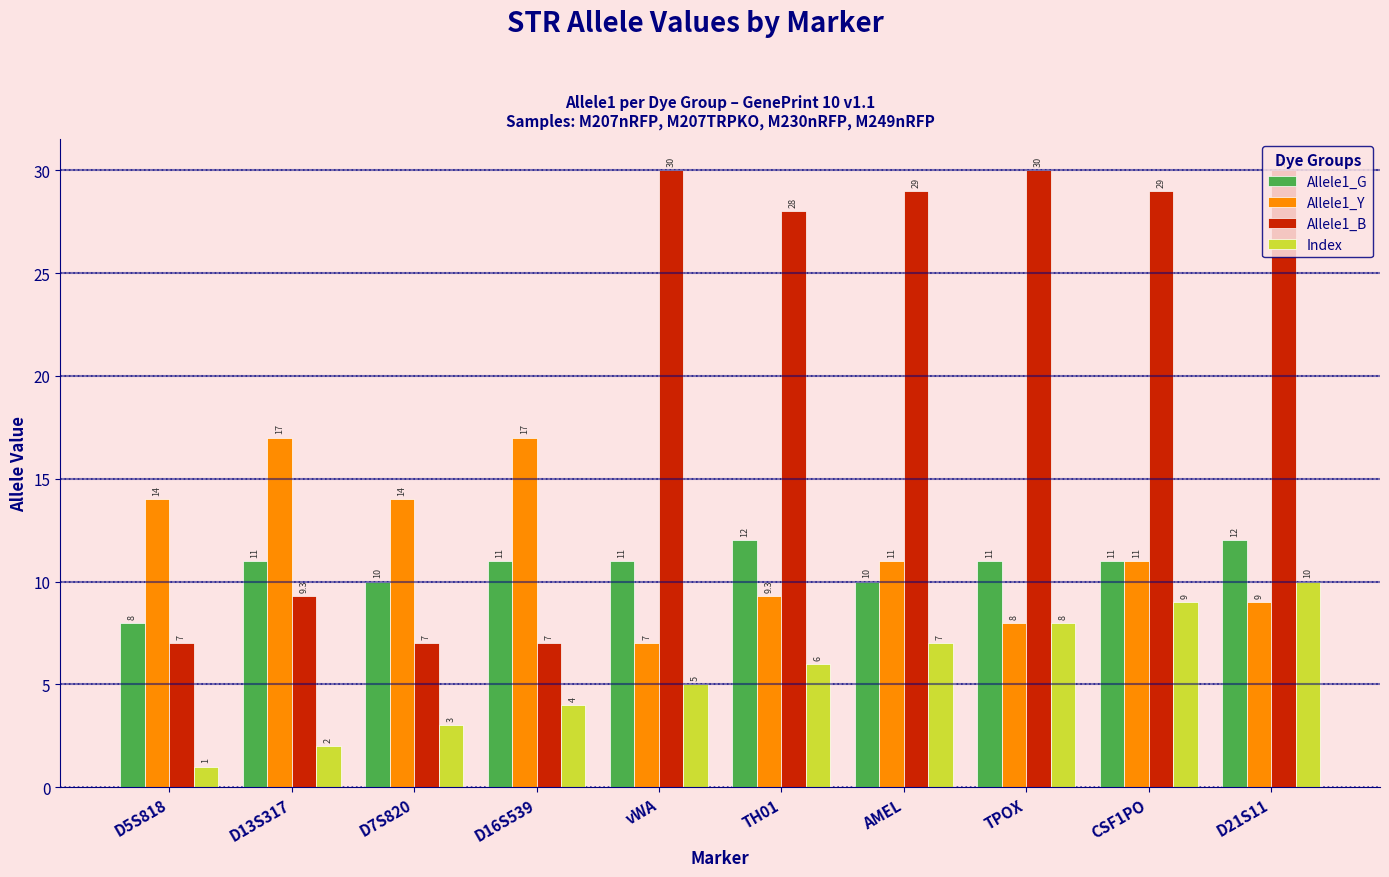

What is the highest value of the Allele1_Y series?

17.0